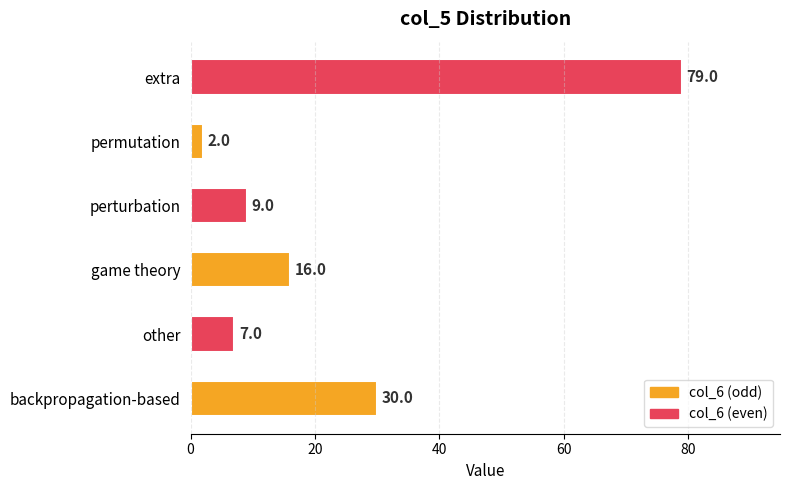

Reading bottom to top, transcribe all the data shown in this chart.

backpropagation-based=30	other=7	game theory=16	perturbation=9	permutation=2	extra=79